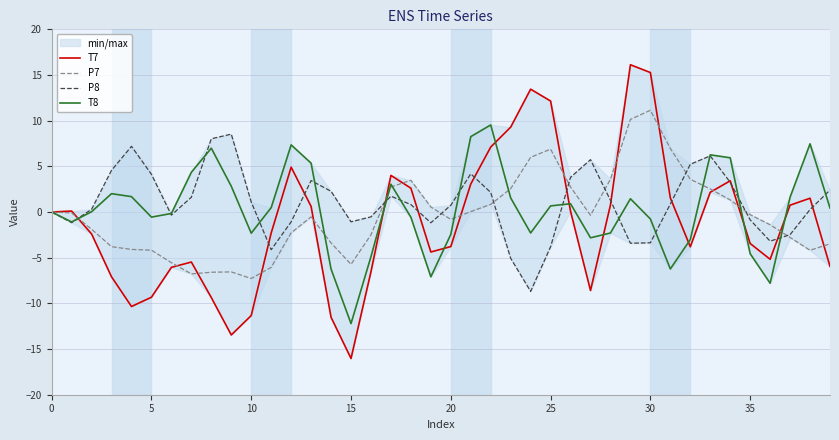

List the series in order of their overall mean, highest first.

P8, T8, P7, T7